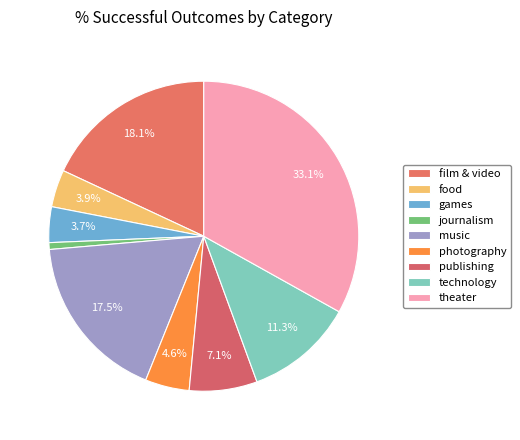

How many slices are in this pie chart?

9